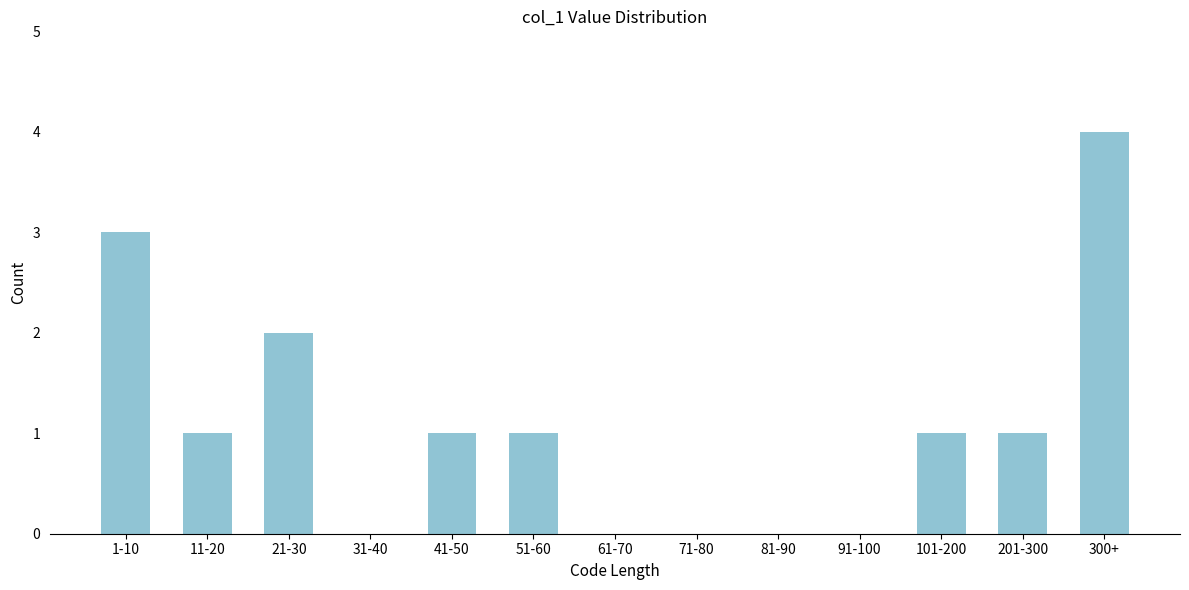

Reading left to right, transcribe all the data shown in this chart.

1-10=3	11-20=1	21-30=2	31-40=0	41-50=1	51-60=1	61-70=0	71-80=0	81-90=0	91-100=0	101-200=1	201-300=1	300+=4